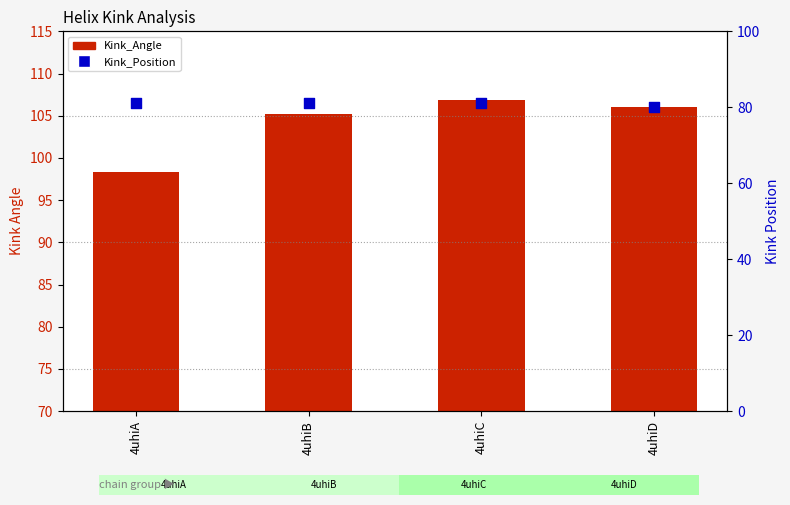

Is the value of Kink_Angle at 4uhiB greater than the value of Kink_Position at 4uhiC?

Yes